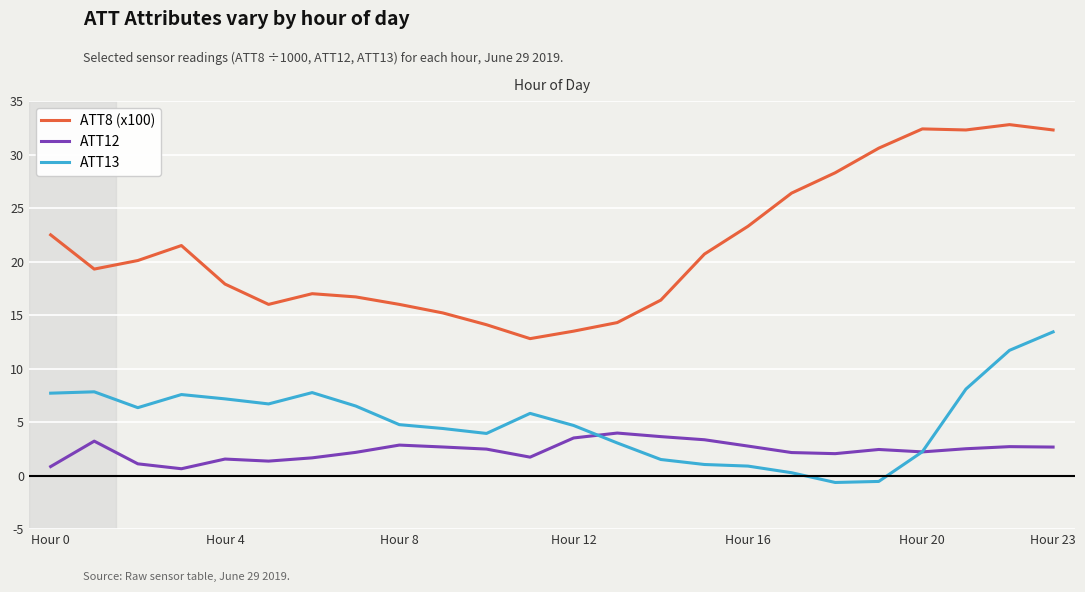

List the series in order of their peak value, lowest first.

ATT12, ATT13, ATT8 (x100)